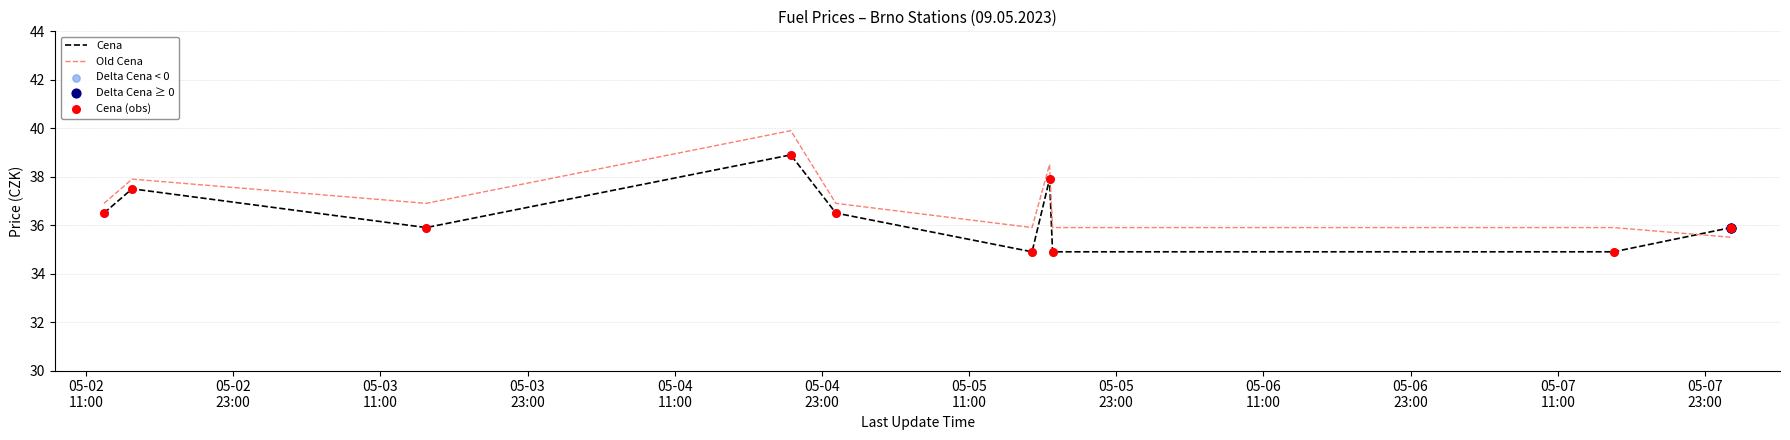

At which category is the sum across all series the highest?

2023-05-04 20:27:51